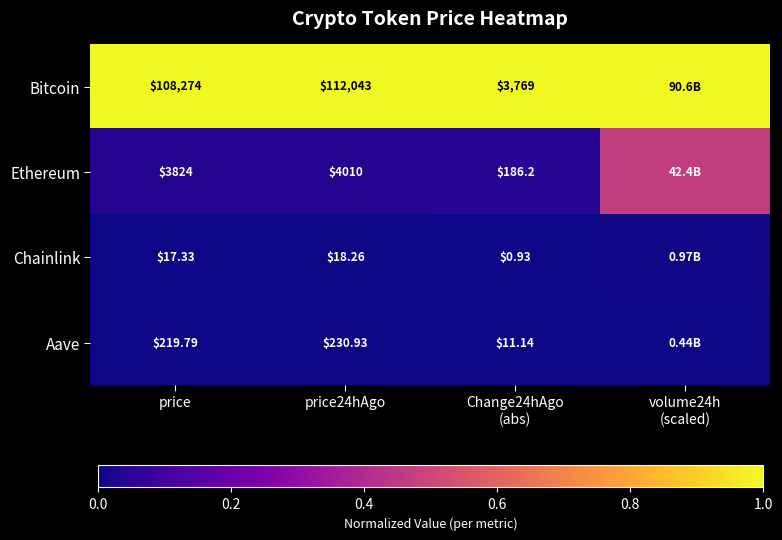

How many data points does each series have?

4